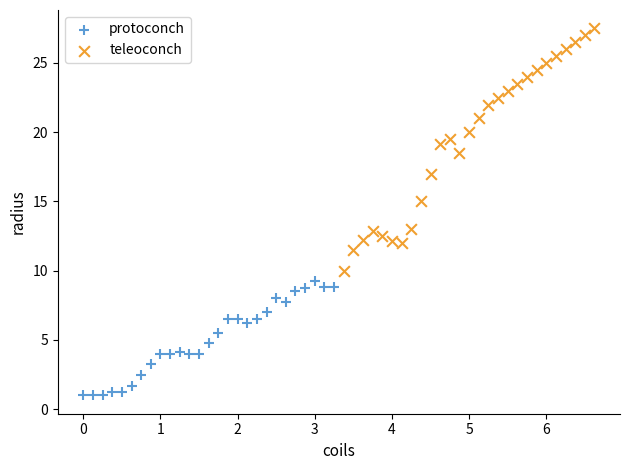

Which series reaches the maximum Y coordinate?

teleoconch